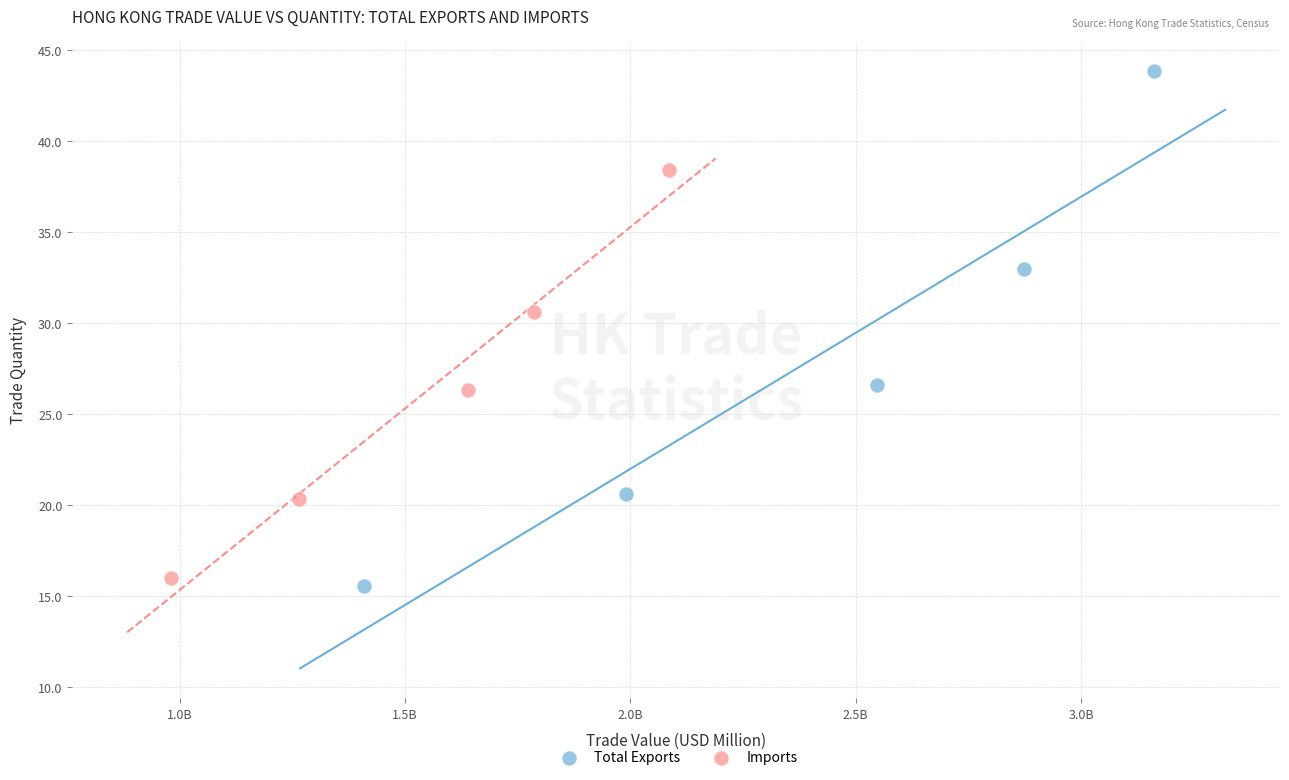

What are all the series names shown in the legend?

Total Exports, Imports